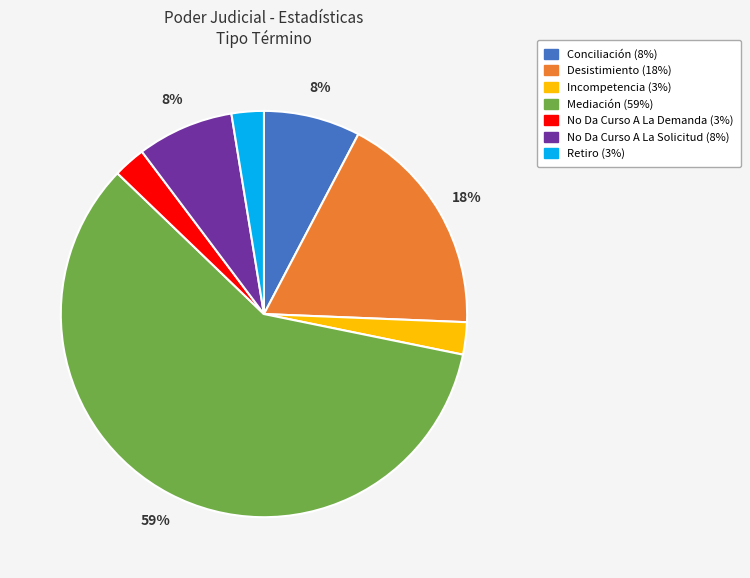

How many slices are in this pie chart?

7